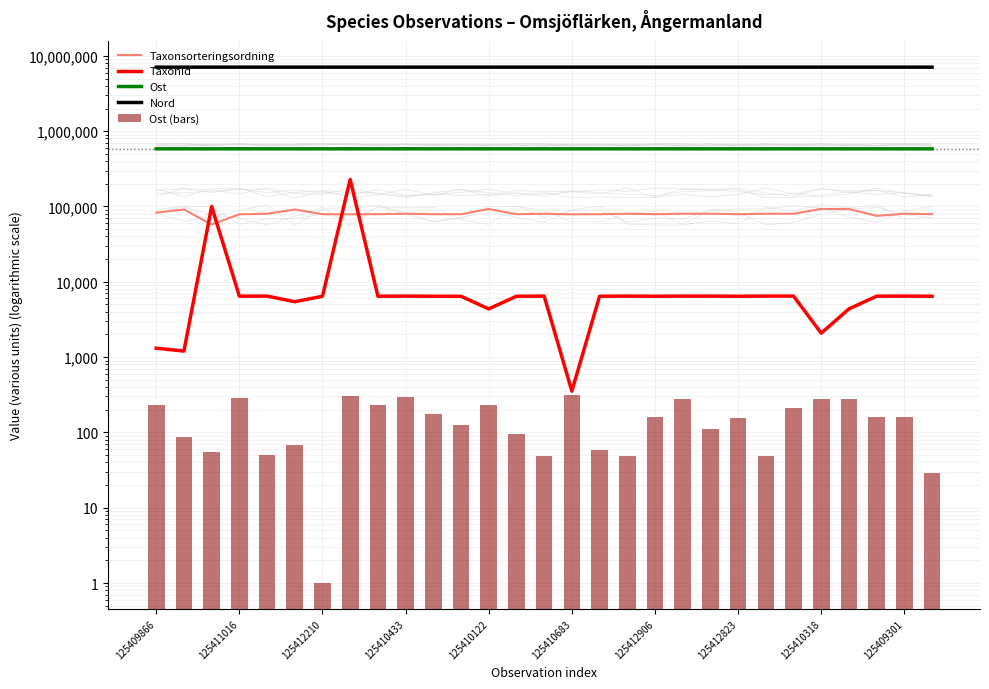

Which category has the lowest value in the Ost series?

125412210